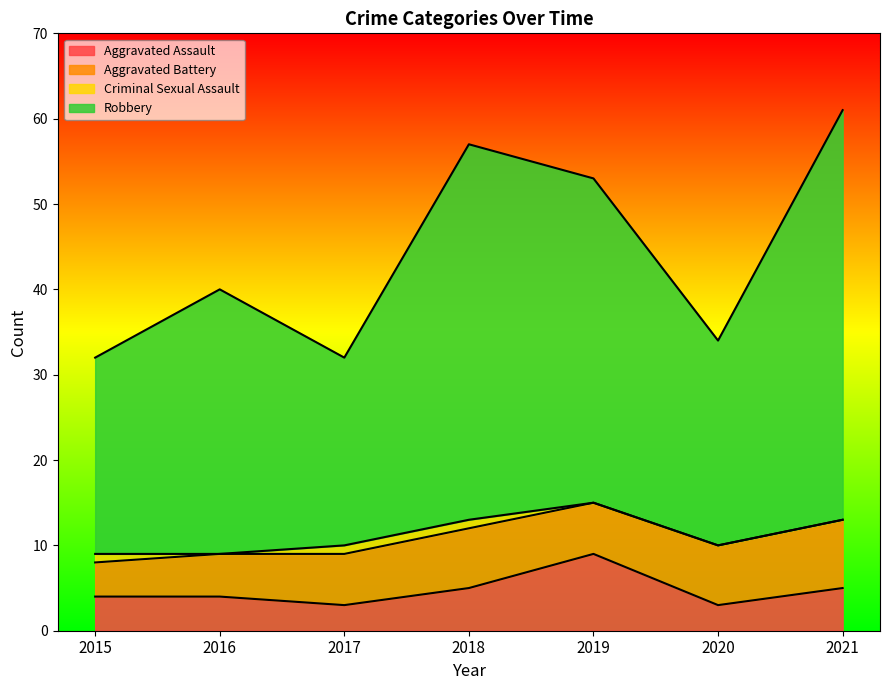

At which category does Robbery reach its first local valley?

2017